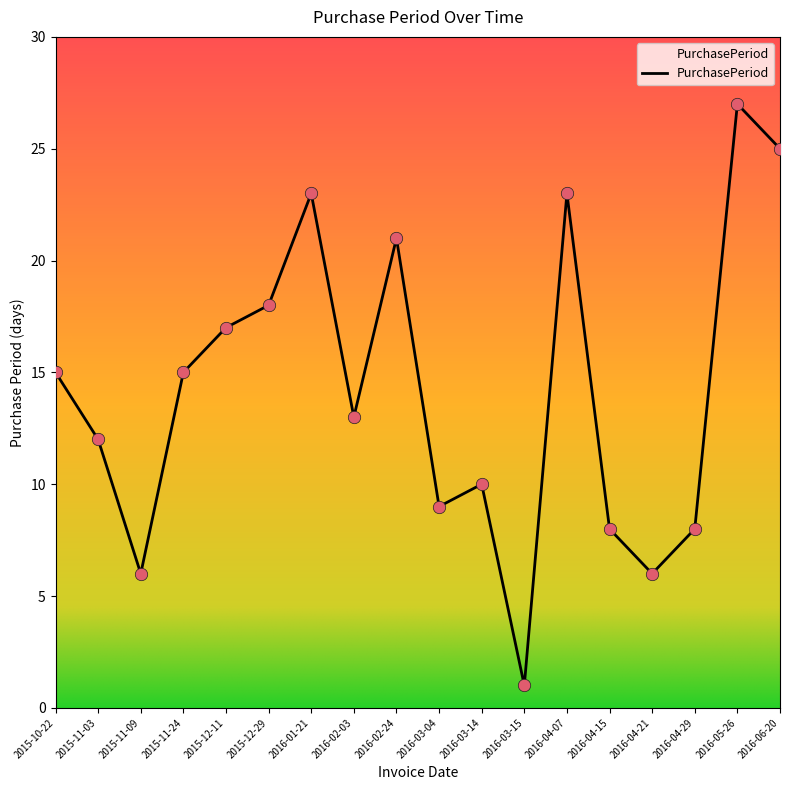

What is the change in value from 2016-04-29 to 2016-06-20?

+17